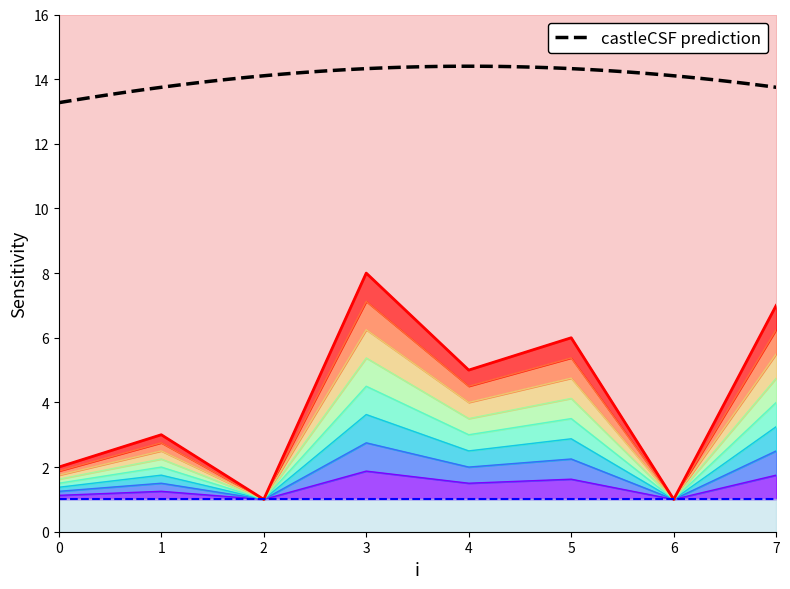

How many categories are shown in the chart?

8